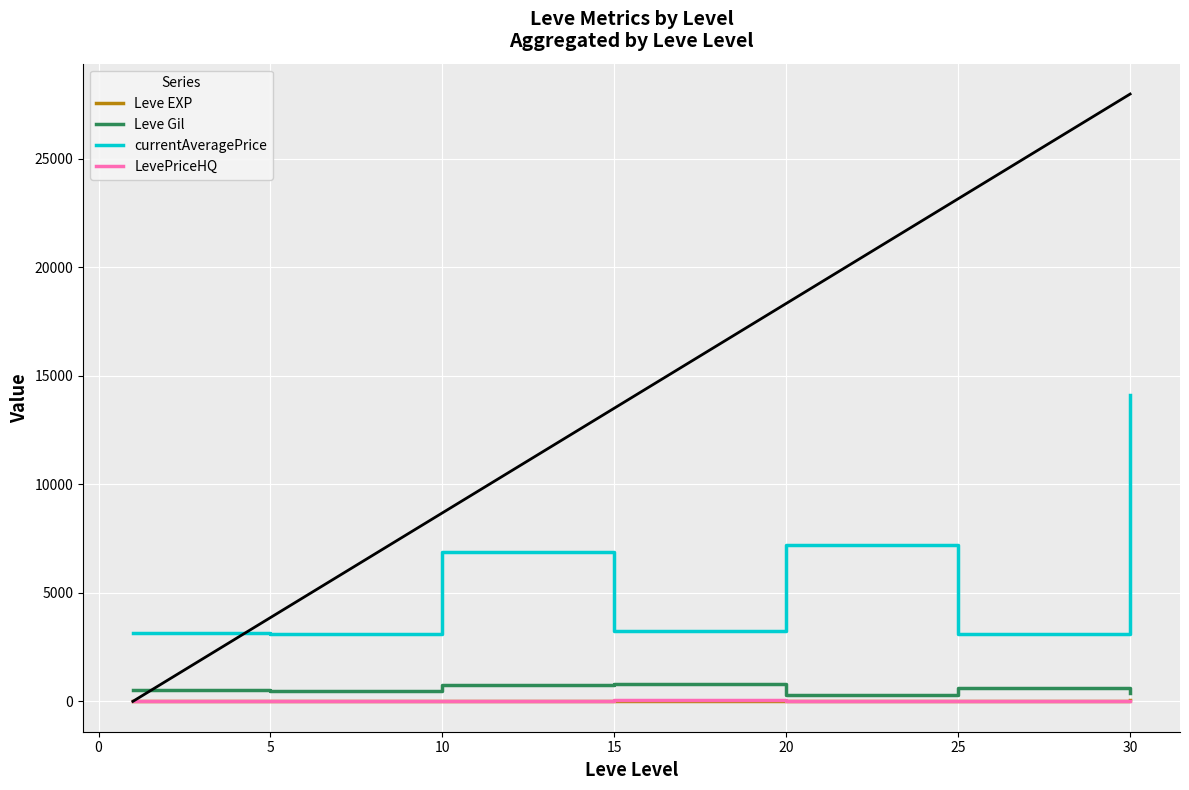

Which series has the widest spread of values?

currentAveragePrice